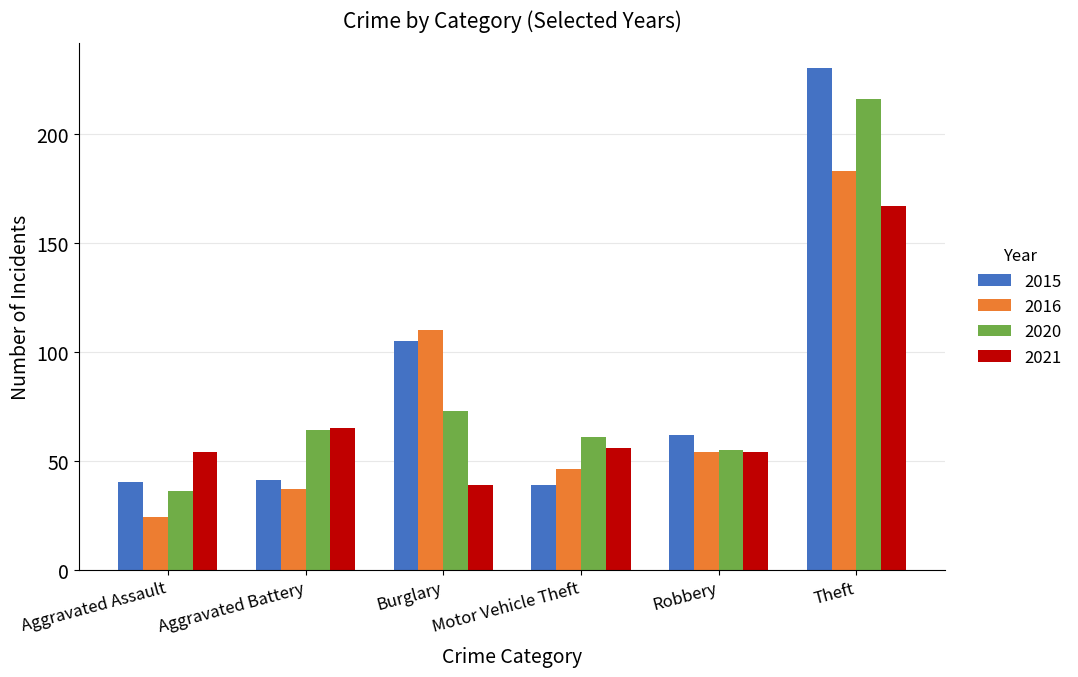

At which label is 2016 closest to 103?

Burglary